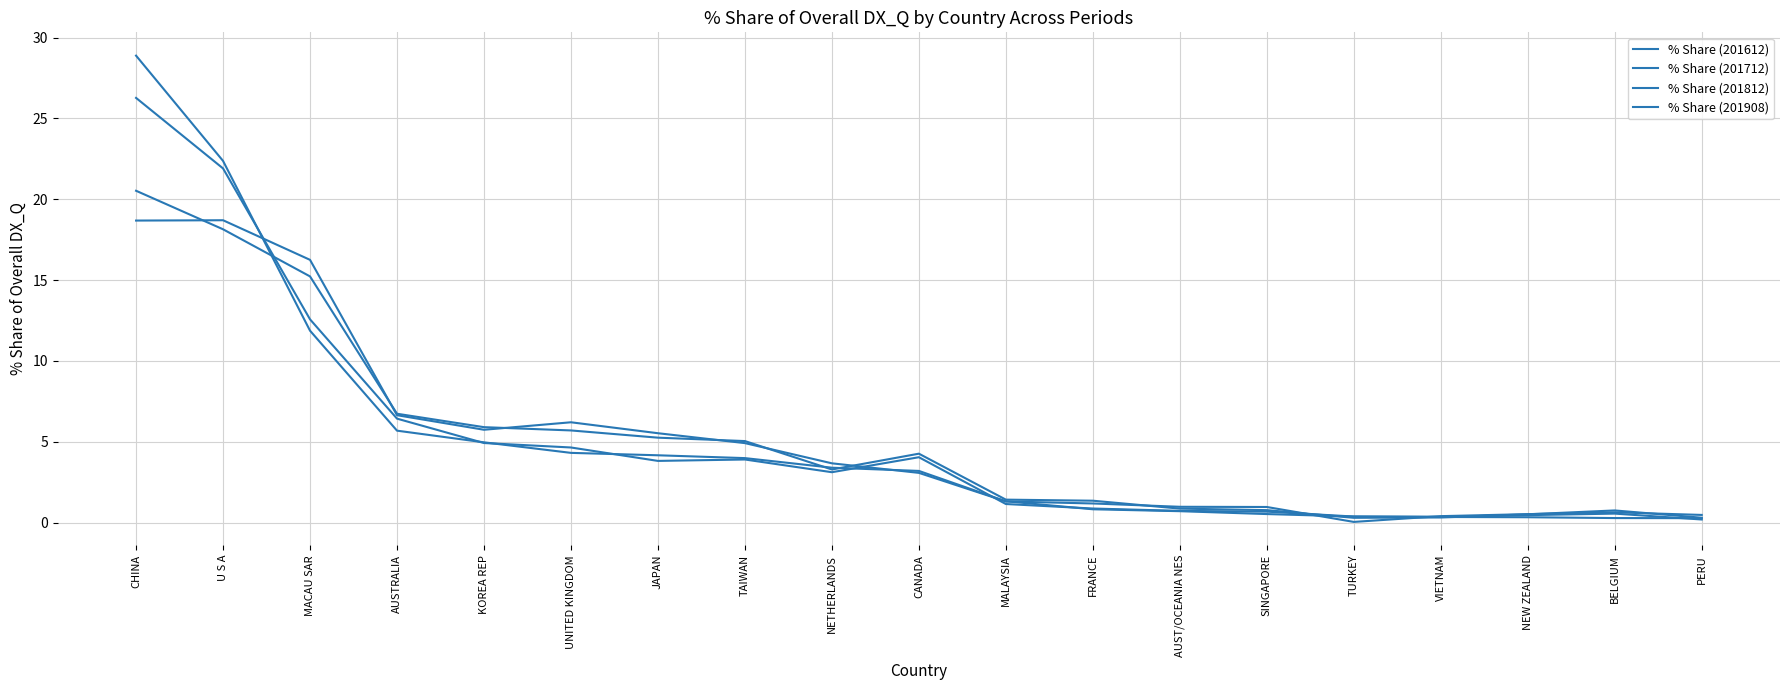

What is the approximate value of % Share (201712) at KOREA REP?

5.9